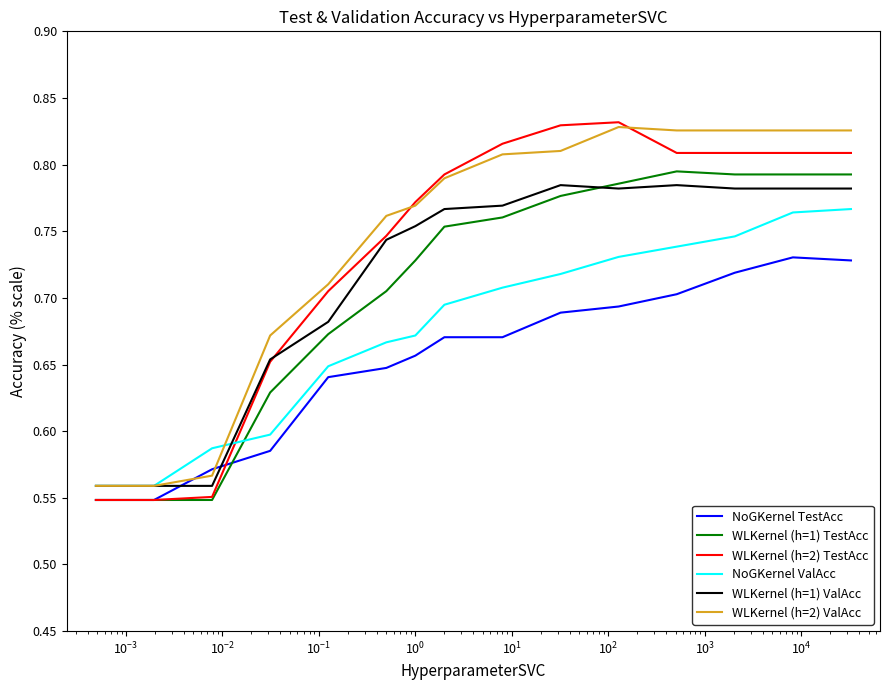

What are all the series names shown in the legend?

NoGKernel TestAcc, WLKernel (h=1) TestAcc, WLKernel (h=2) TestAcc, NoGKernel ValAcc, WLKernel (h=1) ValAcc, WLKernel (h=2) ValAcc